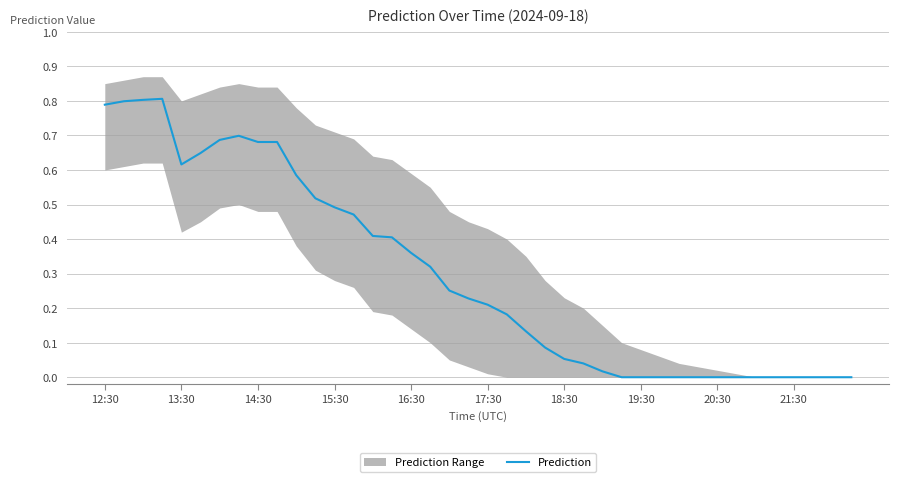

Reading left to right, list all the values displayed in this chart.

0.8	0.8	0.8	0.8	0.6	0.6	0.7	0.7	0.7	0.7	0.6	0.5	0.5	0.5	0.4	0.4	0.4	0.3	0.3	0.2	0.2	0.2	0.1	0.1	0.1	0.0	0.0	0.0	0.0	0.0	0.0	0.0	0.0	0.0	0.0	0.0	0.0	0.0	0.0	0.0